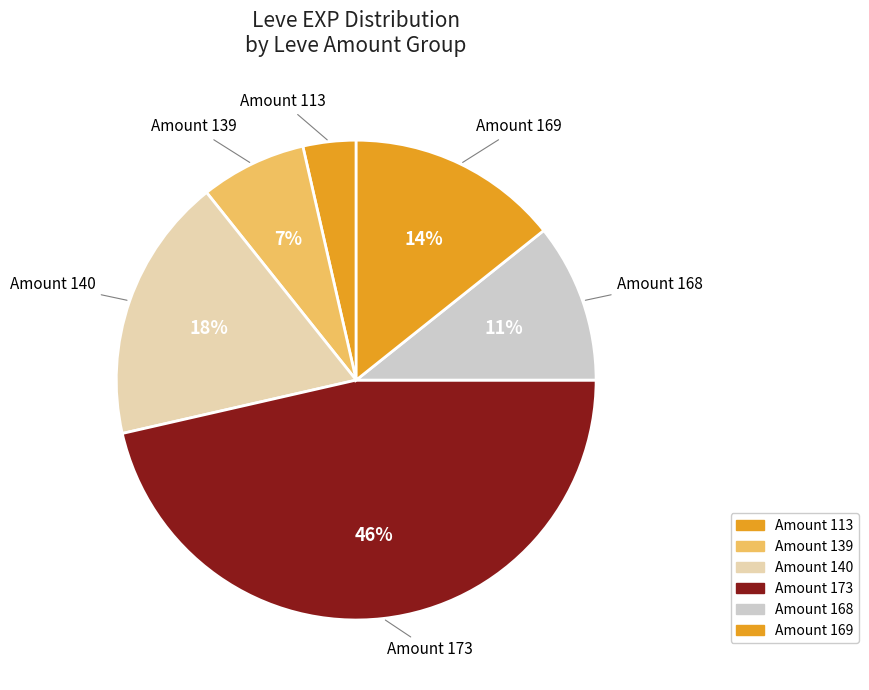

To the nearest percent, what is the average slice percentage?

17%